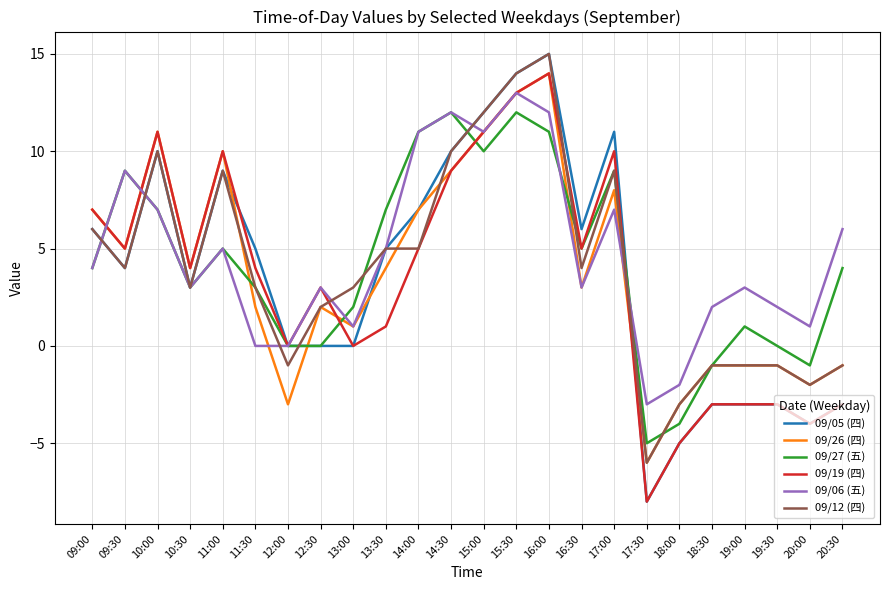

The value of 09/27 (五) at 17:30 is -7. True or false?

False